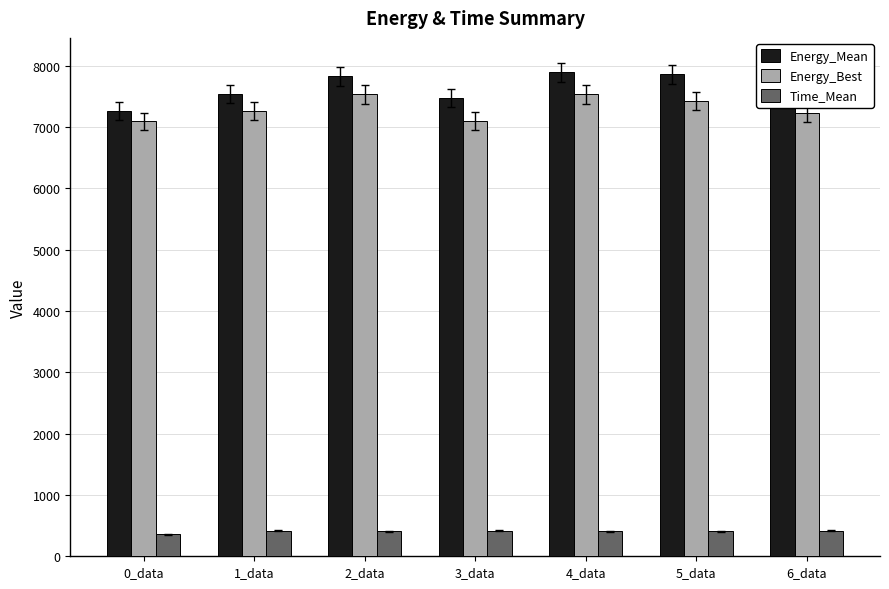

Does the chart contain stacked bars?

No